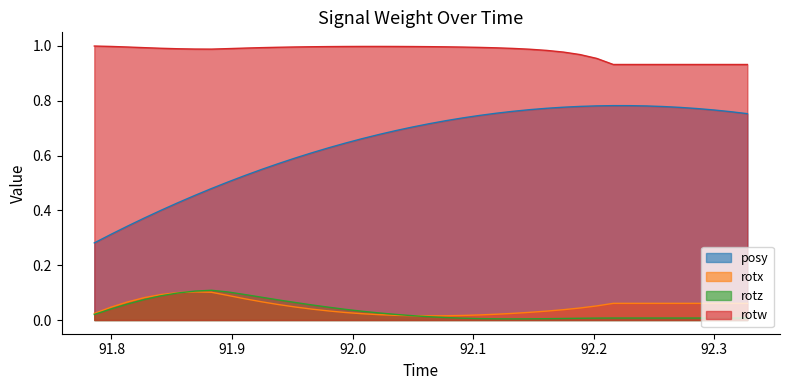

Which series has the largest range (max minus min)?

posy